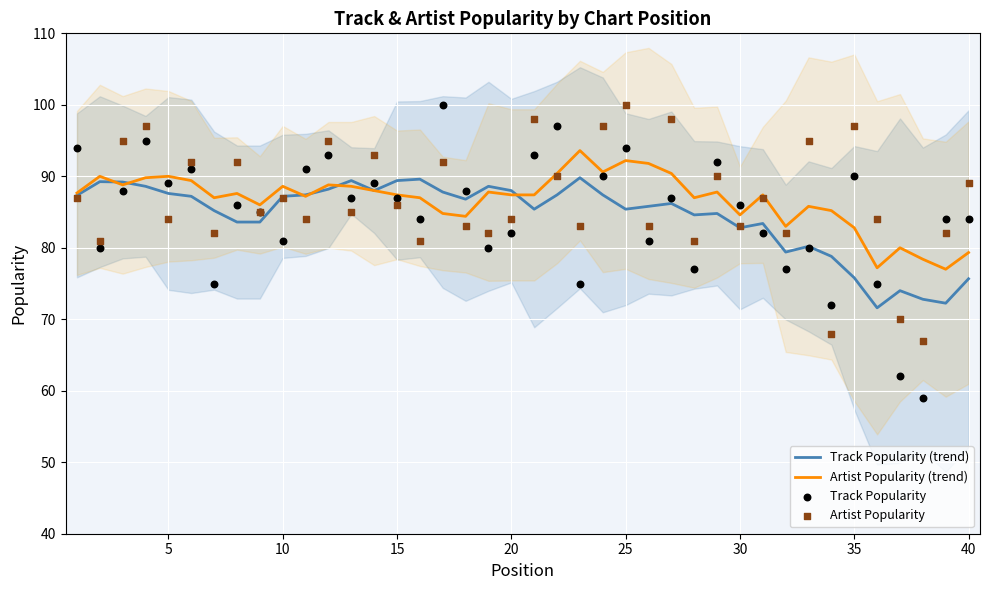

Which series has the largest total across all categories?

Artist Popularity